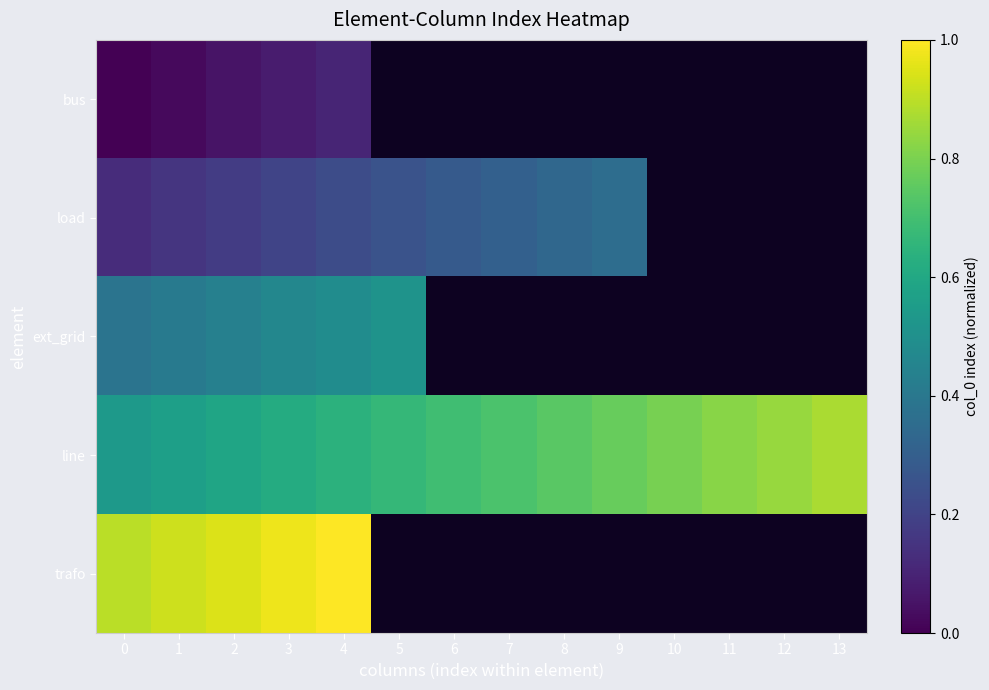

At which category is the sum across all series the highest?

4